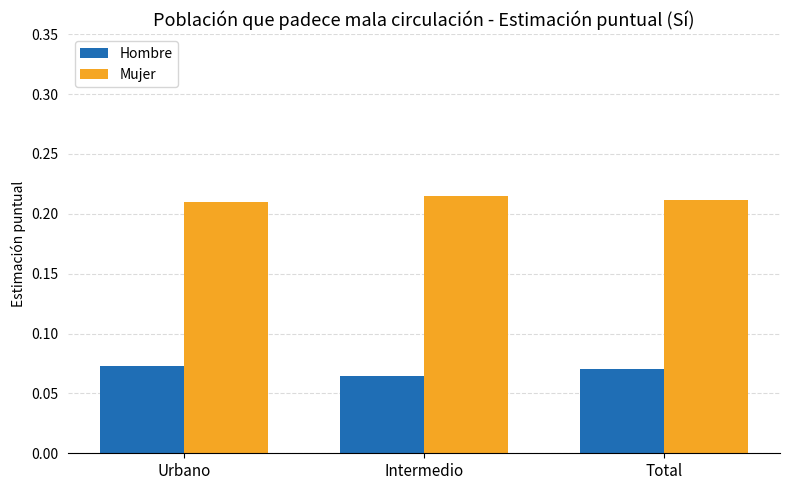

How many groups of bars are there?

3